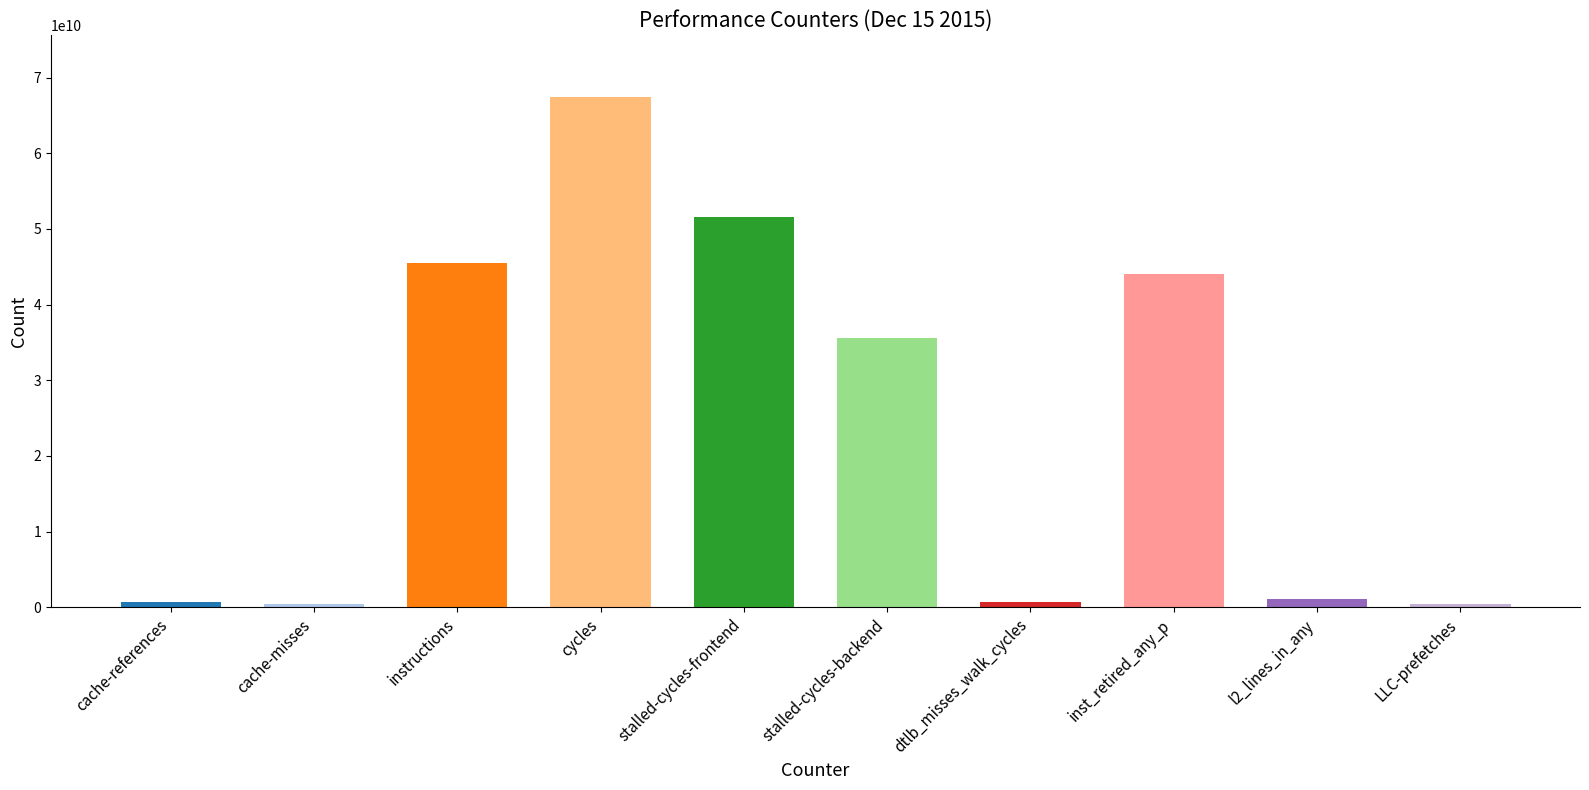

What is the minimum value shown in the chart?

390731570